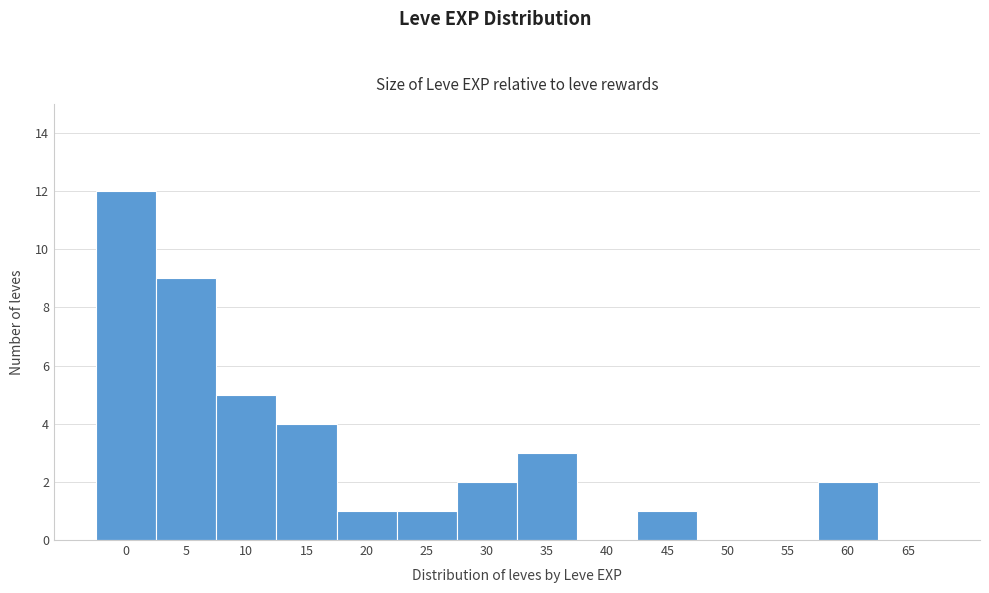

Reading right to left, list all the values displayed in this chart.

65=0	60=2	55=0	50=0	45=1	40=0	35=3	30=2	25=1	20=1	15=4	10=5	5=9	0=12